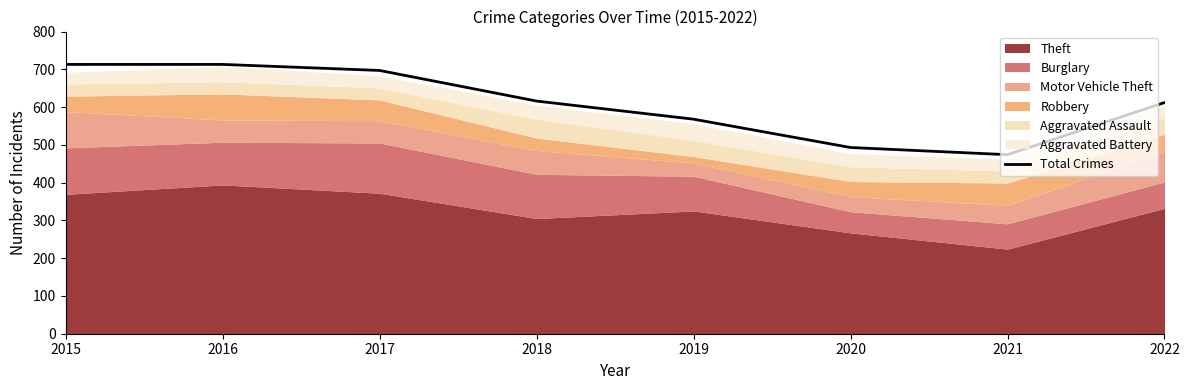

Reading left to right, transcribe all the data shown in this chart.

2015=713	2016=713	2017=697	2018=616	2019=568	2020=493	2021=474	2022=612